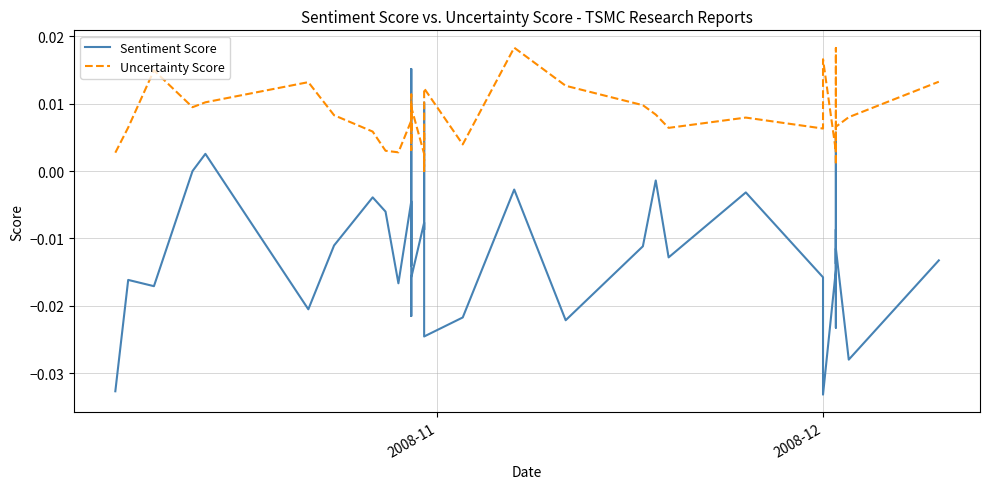

True or false: Uncertainty Score has a value of 0.0 at 17.

False